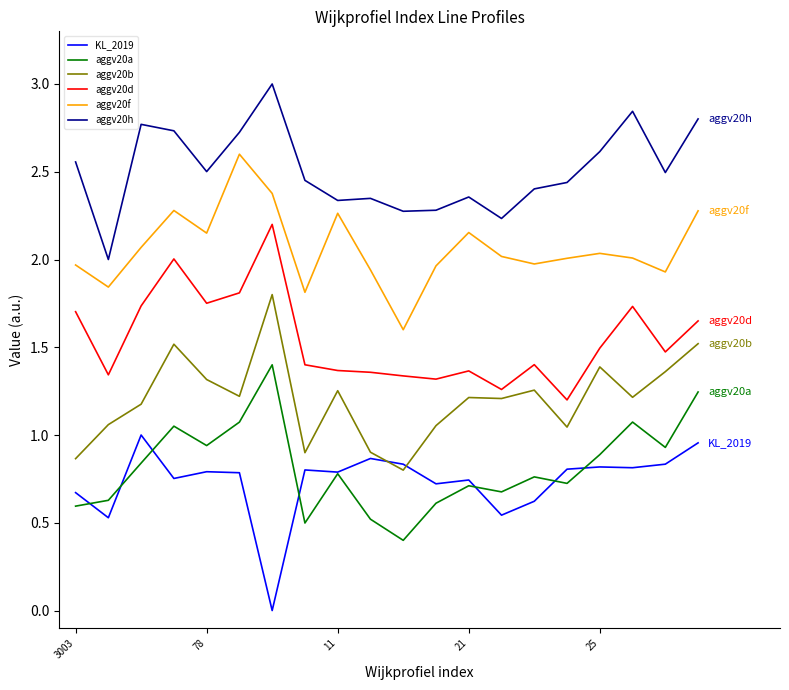

True or false: aggv20b has more than 1 points higher than both neighbors.

True